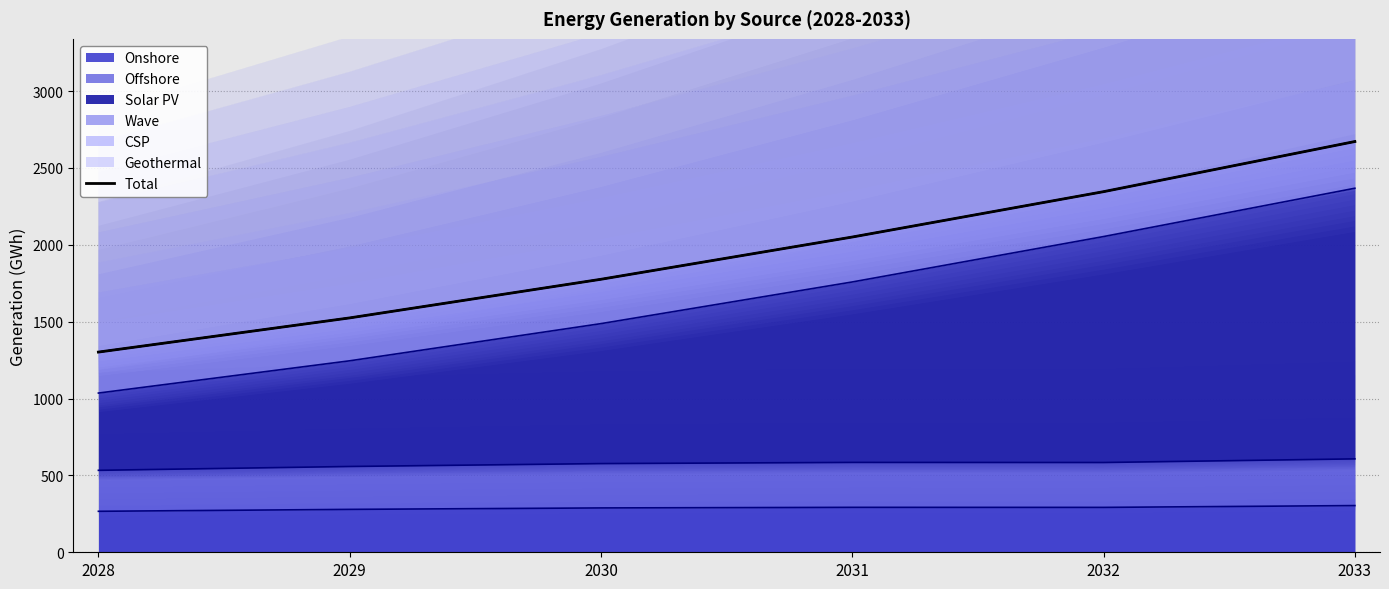

Is it true that the value at 2029 is 363.7?

False